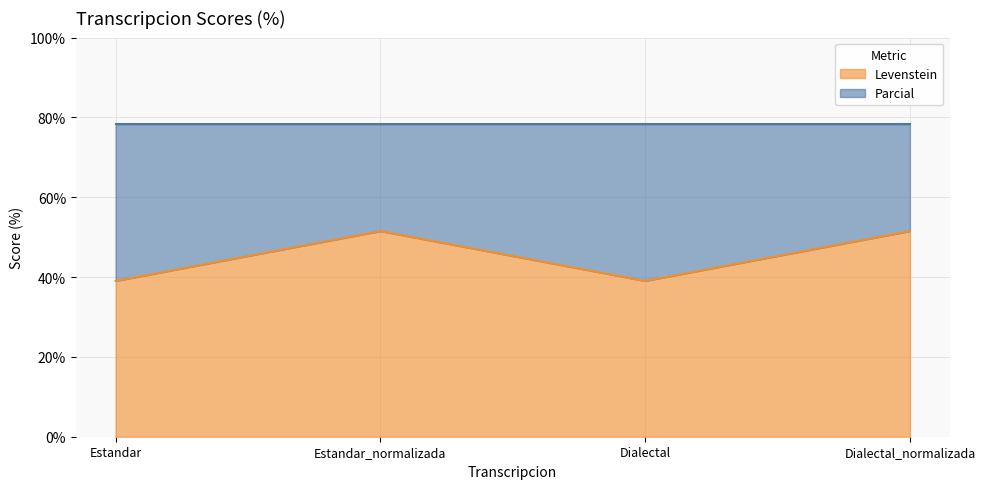

How many interior local valleys (lower than both neighbors) does the data have?

1